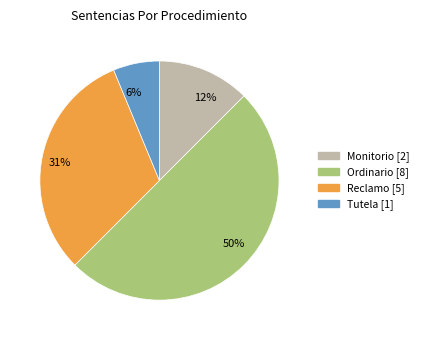

Between 12% and 50%, which is larger?

50%